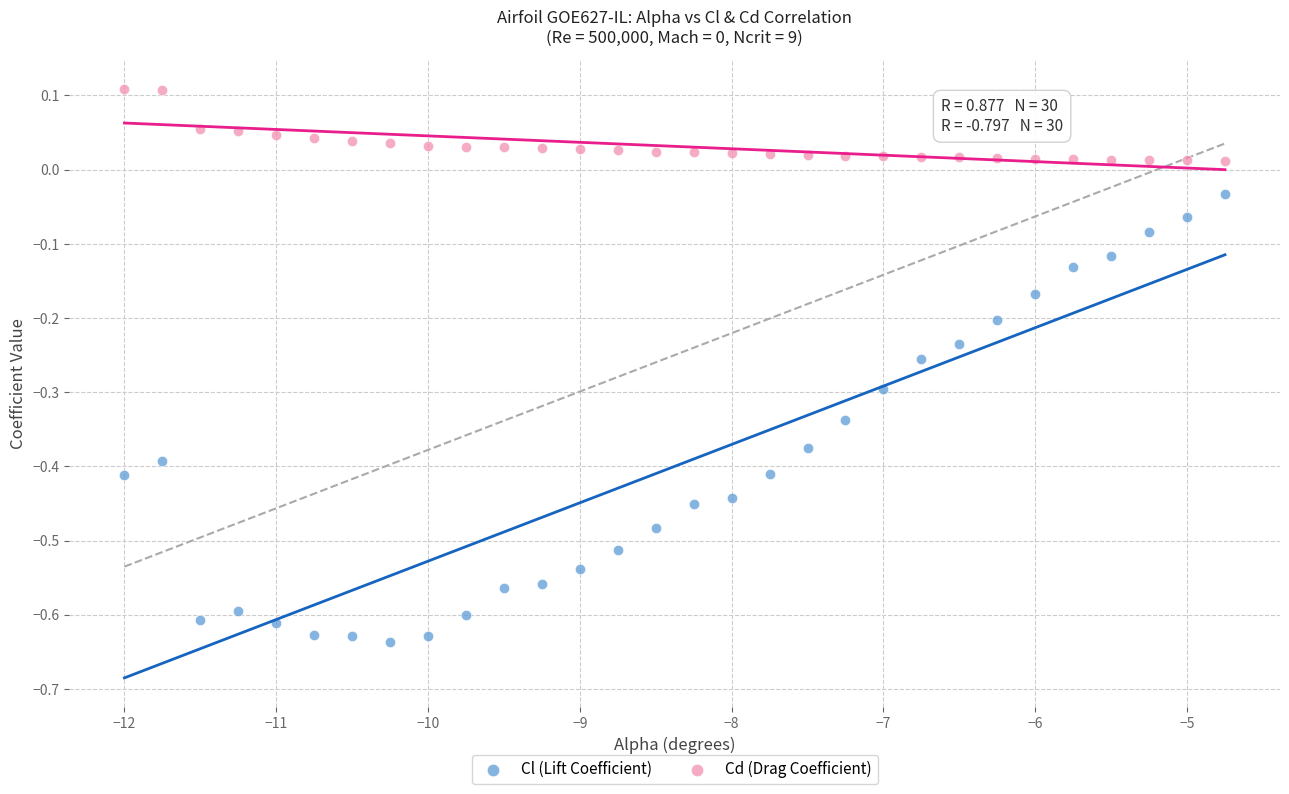

Which series reaches the maximum Y coordinate?

Cd (Drag Coefficient)